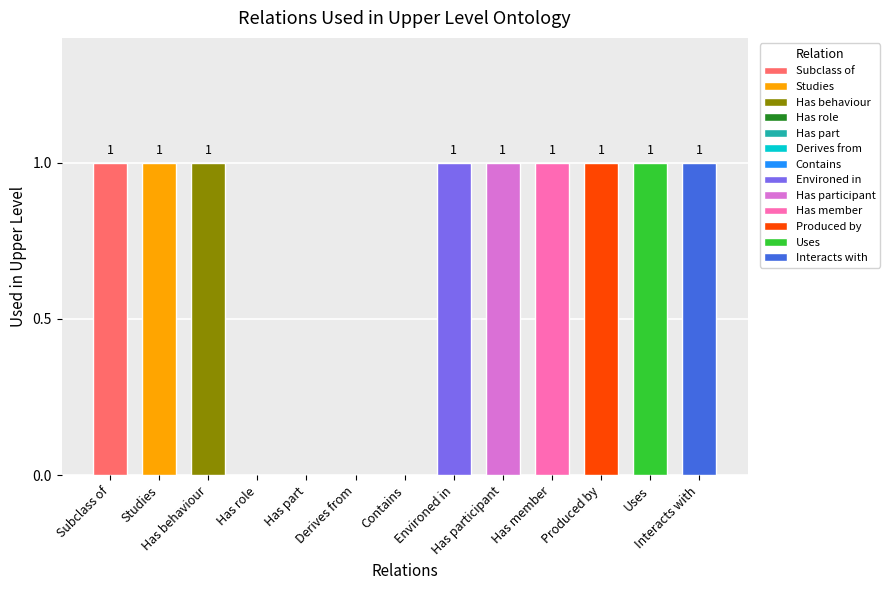

Rank the categories by value from lowest to highest.

Has role, Has part, Derives from, Contains, Subclass of, Studies, Has behaviour, Environed in, Has participant, Has member, Produced by, Uses, Interacts with